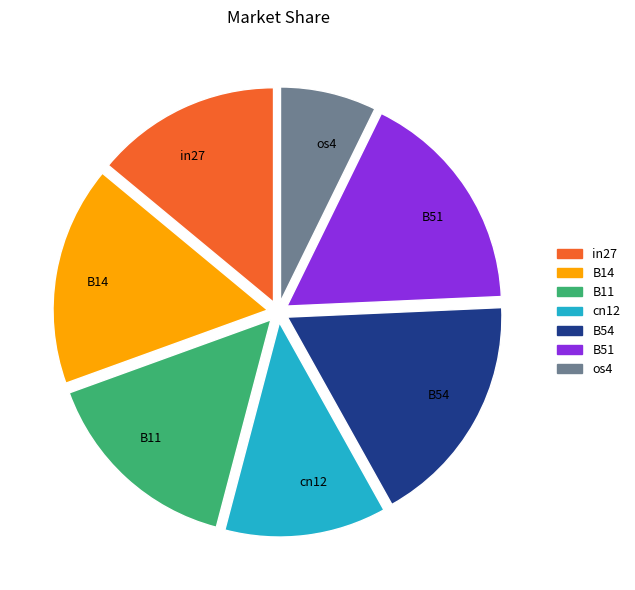

True or false: B14 accounts for 22% of the total.

False